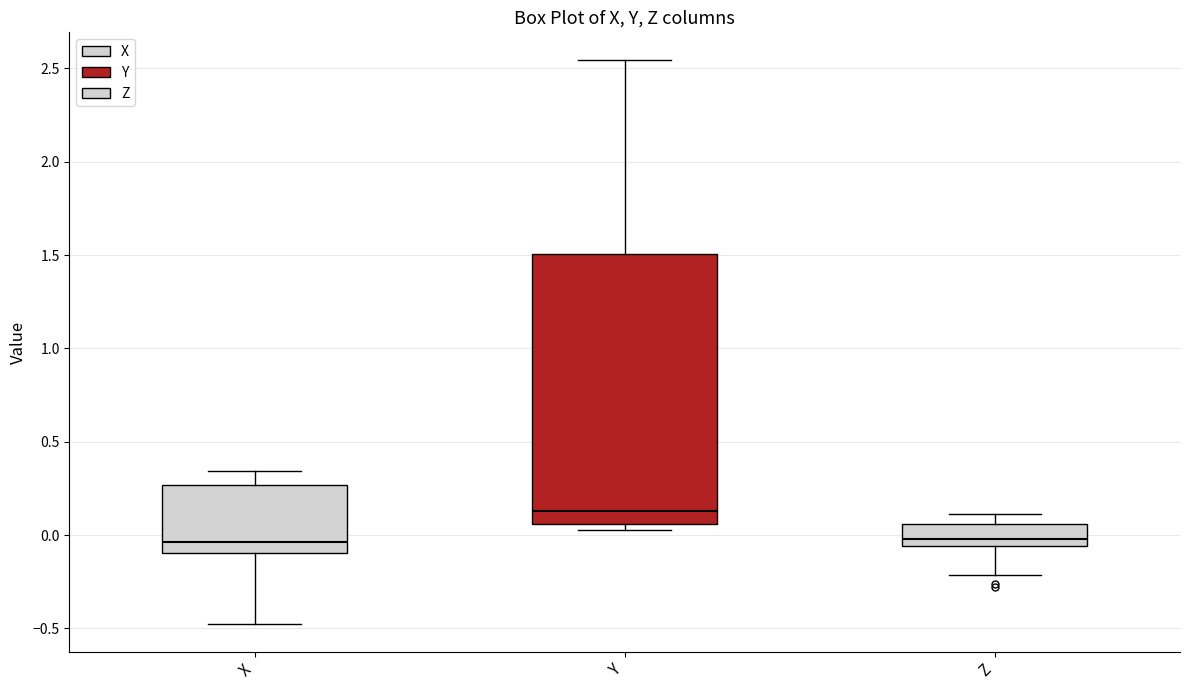

Which box is the tallest, from its lower edge to its upper edge?

Y